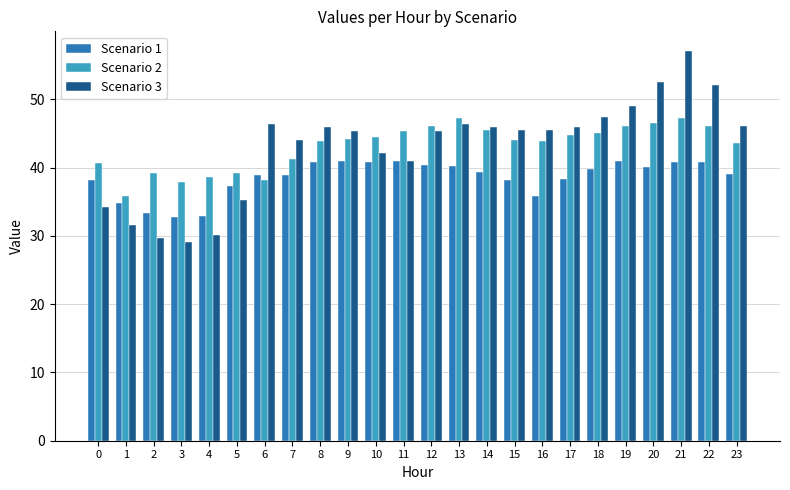

How many groups of bars are there?

24